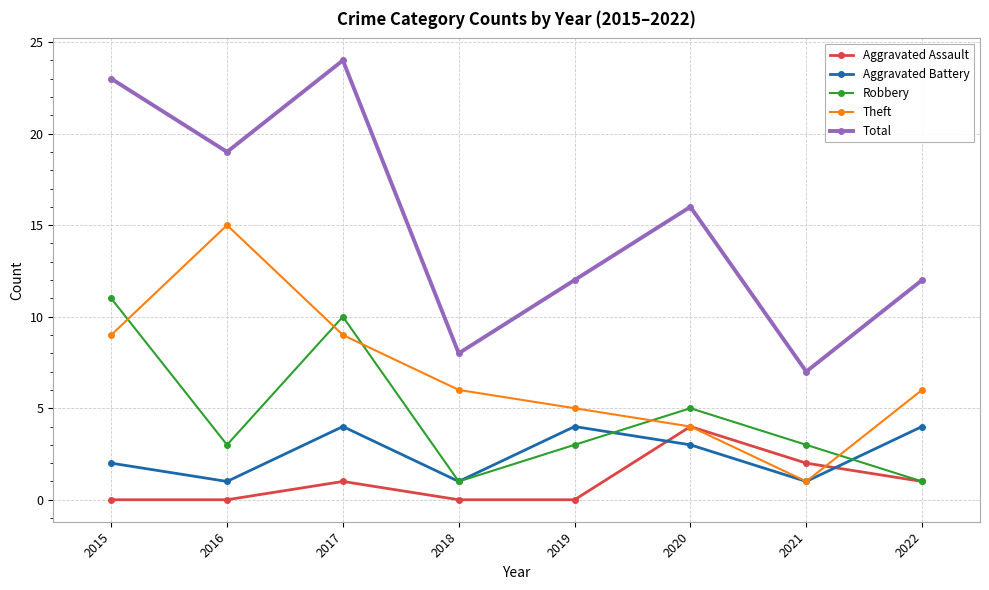

What is the sum of the Aggravated Assault values at 2016 and 2020?

4